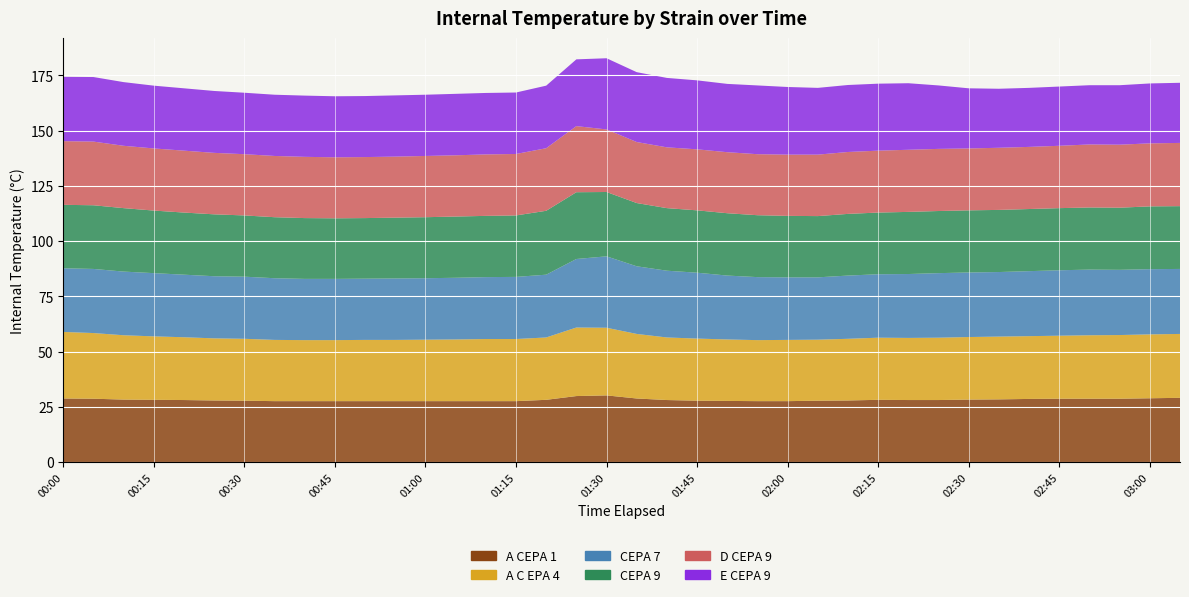

Reading right to left, what are all the values shown in this chart?

A CEPA 1: 03:05=29.1	03:00=28.9	02:55=28.7	02:50=28.7	02:45=28.7	02:40=28.6	02:35=28.4	02:30=28.3	02:25=28.1	02:20=28.1	02:15=28.2	02:10=27.9	02:05=27.8	02:00=27.6	01:55=27.6	01:50=27.7	01:45=27.8	01:40=28.1	01:35=28.8	01:30=30.2	01:25=29.9	01:20=28.2	01:15=27.6	01:10=27.6	01:05=27.6	01:00=27.6	00:55=27.6	00:50=27.6	00:45=27.6	00:40=27.6	00:35=27.6	00:30=27.8	00:25=27.9	00:20=28.1	00:15=28.2	00:10=28.3	00:05=28.7	00:00=28.8
A C EPA 4: 03:05=28.9	03:00=28.9	02:55=28.8	02:50=28.7	02:45=28.5	02:40=28.4	02:35=28.4	02:30=28.3	02:25=28.2	02:20=28.1	02:15=28.1	02:10=27.9	02:05=27.6	02:00=27.7	01:55=27.6	01:50=27.8	01:45=28.1	01:40=28.3	01:35=29.2	01:30=30.6	01:25=31.0	01:20=28.2	01:15=28.1	01:10=28.1	01:05=27.9	01:00=27.8	00:55=27.7	00:50=27.7	00:45=27.6	00:40=27.6	00:35=27.7	00:30=28.0	00:25=28.1	00:20=28.4	00:15=28.7	00:10=29.1	00:05=29.7	00:00=30.1
CEPA 7: 03:05=29.4	03:00=29.5	02:55=29.5	02:50=29.7	02:45=29.6	02:40=29.4	02:35=29.2	02:30=29.2	02:25=29.2	02:20=28.9	02:15=28.7	02:10=28.6	02:05=28.2	02:00=28.3	01:55=28.5	01:50=28.9	01:45=29.8	01:40=30.2	01:35=30.6	01:30=32.3	01:25=31.0	01:20=28.4	01:15=28.1	01:10=28.0	01:05=27.9	01:00=27.8	00:55=27.8	00:50=27.7	00:45=27.7	00:40=27.7	00:35=27.9	00:30=28.1	00:25=28.1	00:20=28.3	00:15=28.6	00:10=28.8	00:05=29.0	00:00=28.8
CEPA 9: 03:05=28.4	03:00=28.4	02:55=28.1	02:50=28.1	02:45=28.1	02:40=28.1	02:35=28.1	02:30=28.1	02:25=28.1	02:20=28.1	02:15=27.9	02:10=27.9	02:05=27.7	02:00=27.8	01:55=28.0	01:50=28.2	01:45=28.2	01:40=28.3	01:35=28.6	01:30=29.1	01:25=30.2	01:20=28.9	01:15=27.8	01:10=27.7	01:05=27.7	01:00=27.6	00:55=27.5	00:50=27.4	00:45=27.4	00:40=27.5	00:35=27.6	00:30=27.7	00:25=28.0	00:20=28.1	00:15=28.3	00:10=28.7	00:05=28.8	00:00=28.7
D CEPA 9: 03:05=28.6	03:00=28.5	02:55=28.5	02:50=28.5	02:45=28.2	02:40=28.1	02:35=28.1	02:30=28.0	02:25=28.1	02:20=28.1	02:15=28.0	02:10=28.0	02:05=27.8	02:00=27.7	01:55=27.6	01:50=27.6	01:45=27.6	01:40=27.5	01:35=27.6	01:30=28.3	01:25=29.9	01:20=28.3	01:15=27.8	01:10=27.8	01:05=27.7	01:00=27.7	00:55=27.6	00:50=27.6	00:45=27.6	00:40=27.7	00:35=27.7	00:30=27.7	00:25=27.8	00:20=28.0	00:15=28.1	00:10=28.2	00:05=28.8	00:00=28.8
E CEPA 9: 03:05=27.2	03:00=27.1	02:55=26.9	02:50=26.8	02:45=26.8	02:40=26.7	02:35=26.7	02:30=27.2	02:25=28.7	02:20=30.1	02:15=30.3	02:10=30.3	02:05=30.2	02:00=30.6	01:55=31.1	01:50=30.9	01:45=31.2	01:40=31.4	01:35=31.6	01:30=32.2	01:25=30.2	01:20=28.3	01:15=27.8	01:10=27.8	01:05=27.8	01:00=27.7	00:55=27.7	00:50=27.6	00:45=27.6	00:40=27.7	00:35=27.7	00:30=27.8	00:25=28.0	00:20=28.2	00:15=28.4	00:10=28.8	00:05=29.2	00:00=29.1